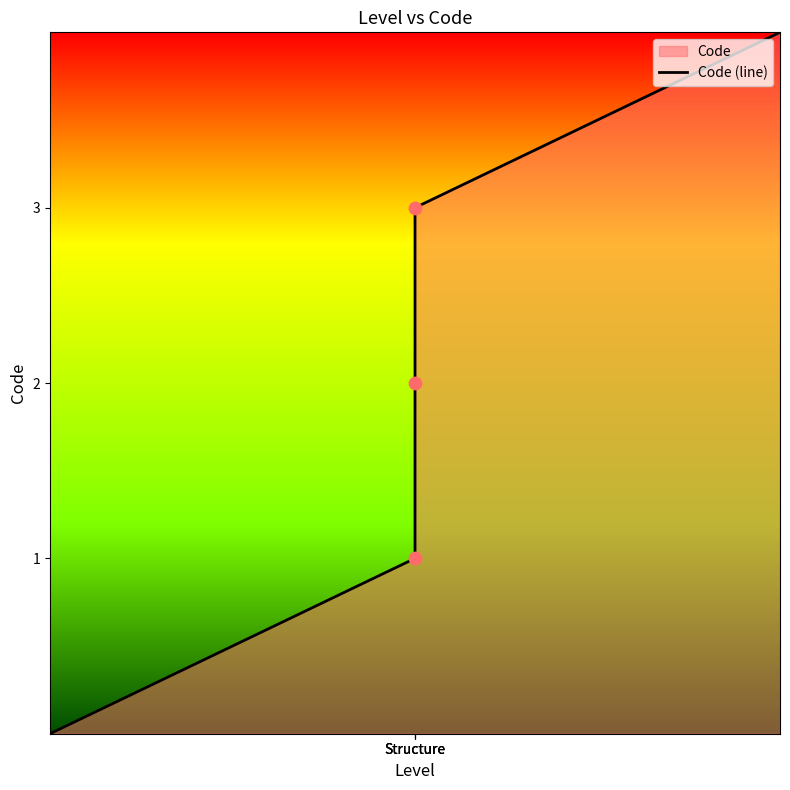

What is the change in value from Structure to 3?

+2